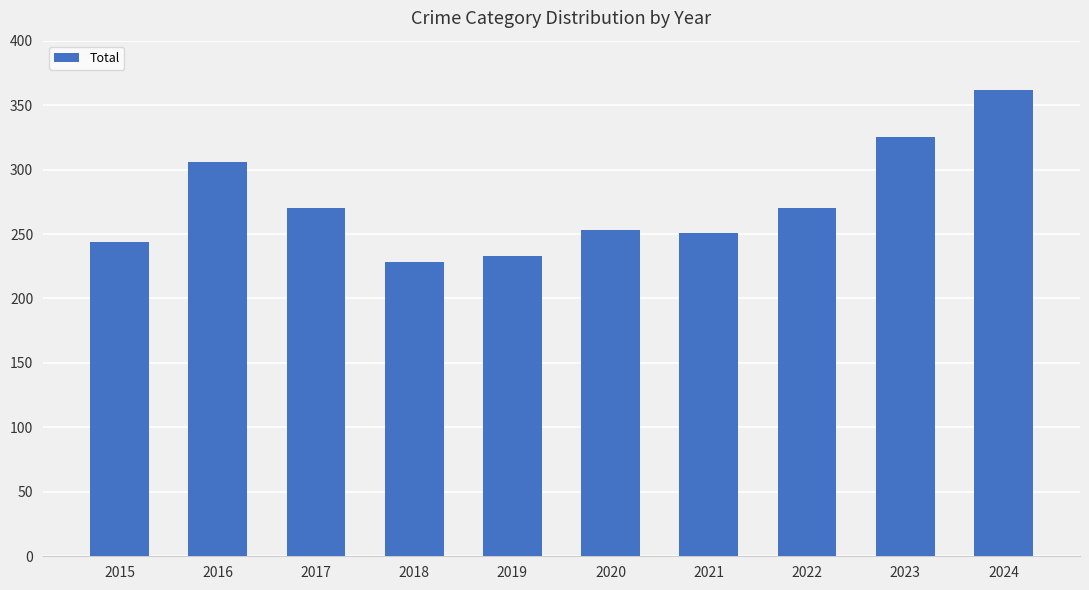

Where is the data nearest to the value 295?

2016